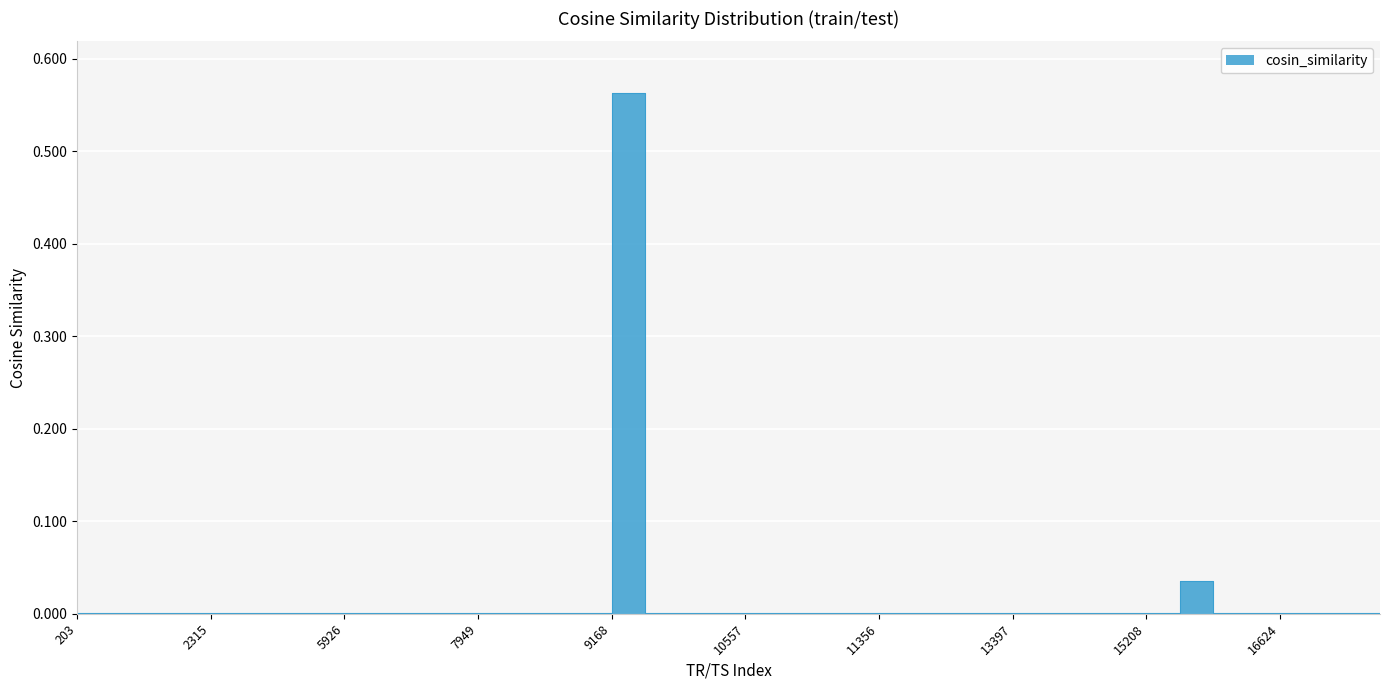

True or false: the data has more than 0 interior local peaks.

True